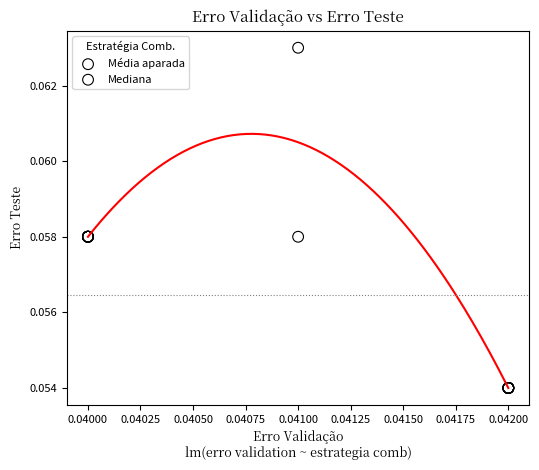

Which series has the widest spread of Y values?

Mediana